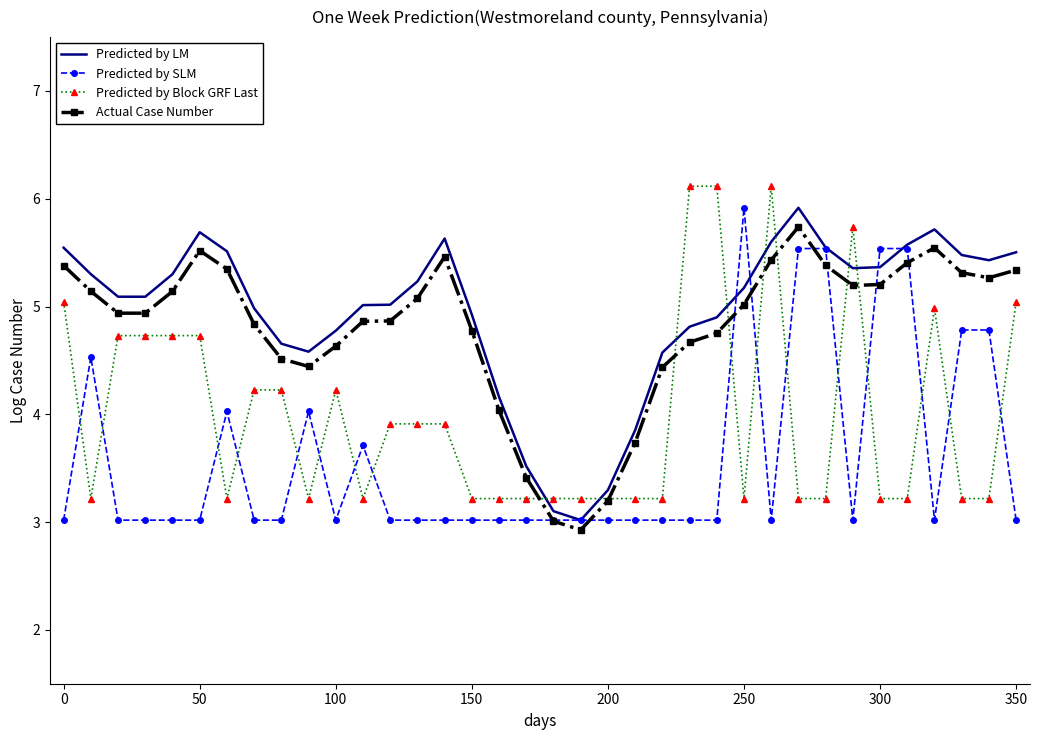

What is the difference between the maximum and minimum values in the Predicted by SLM series?

2.9